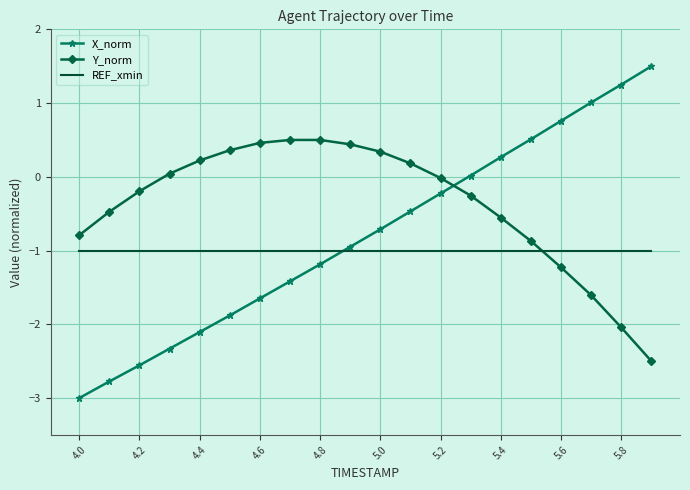

Which series has the widest spread of values?

X_norm